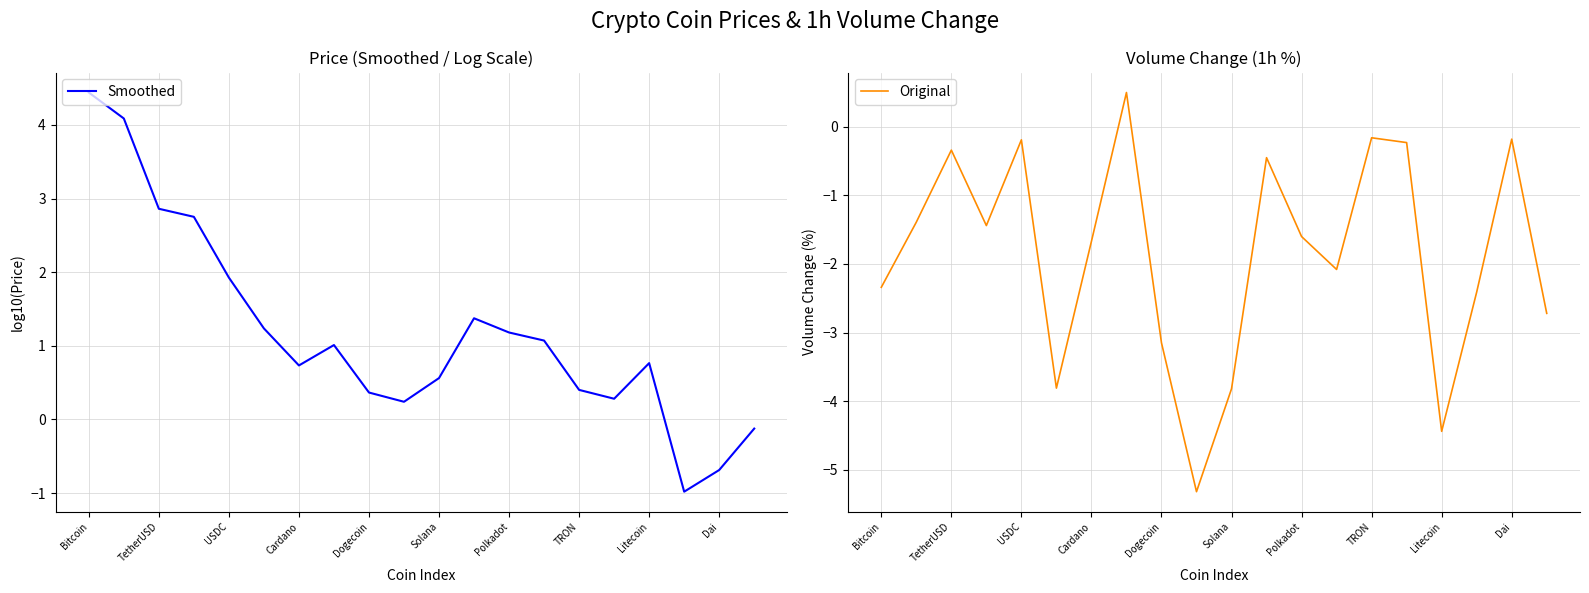

At how many categories does at least one series exceed 3?

2